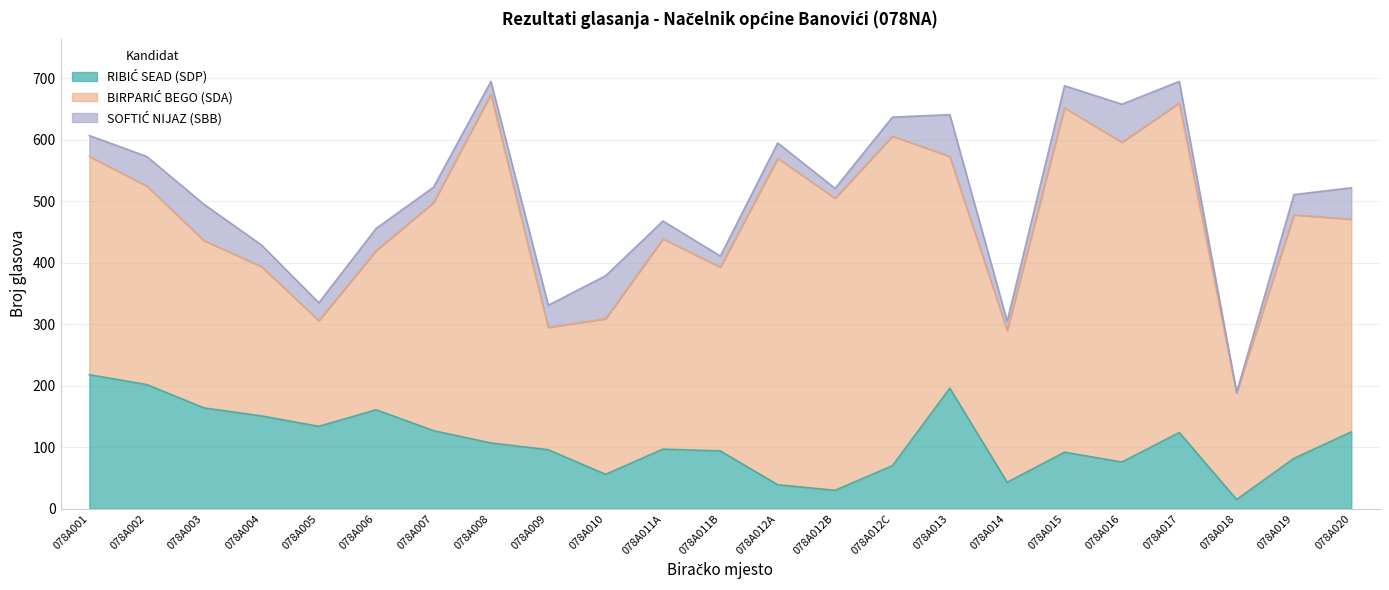

What is the label of the 12th point from the left?

078A011B